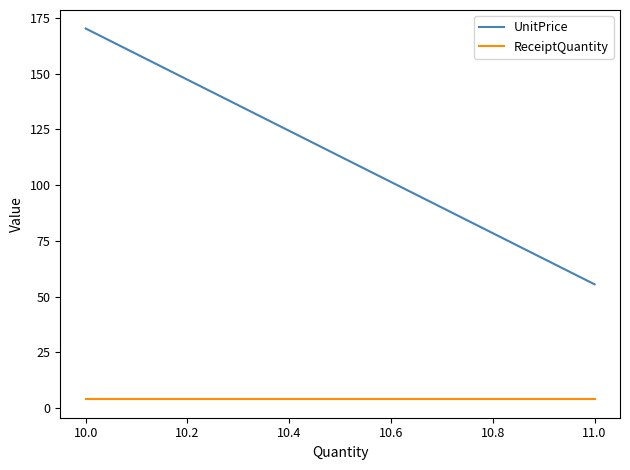

How many data points in UnitPrice are above 170?

1